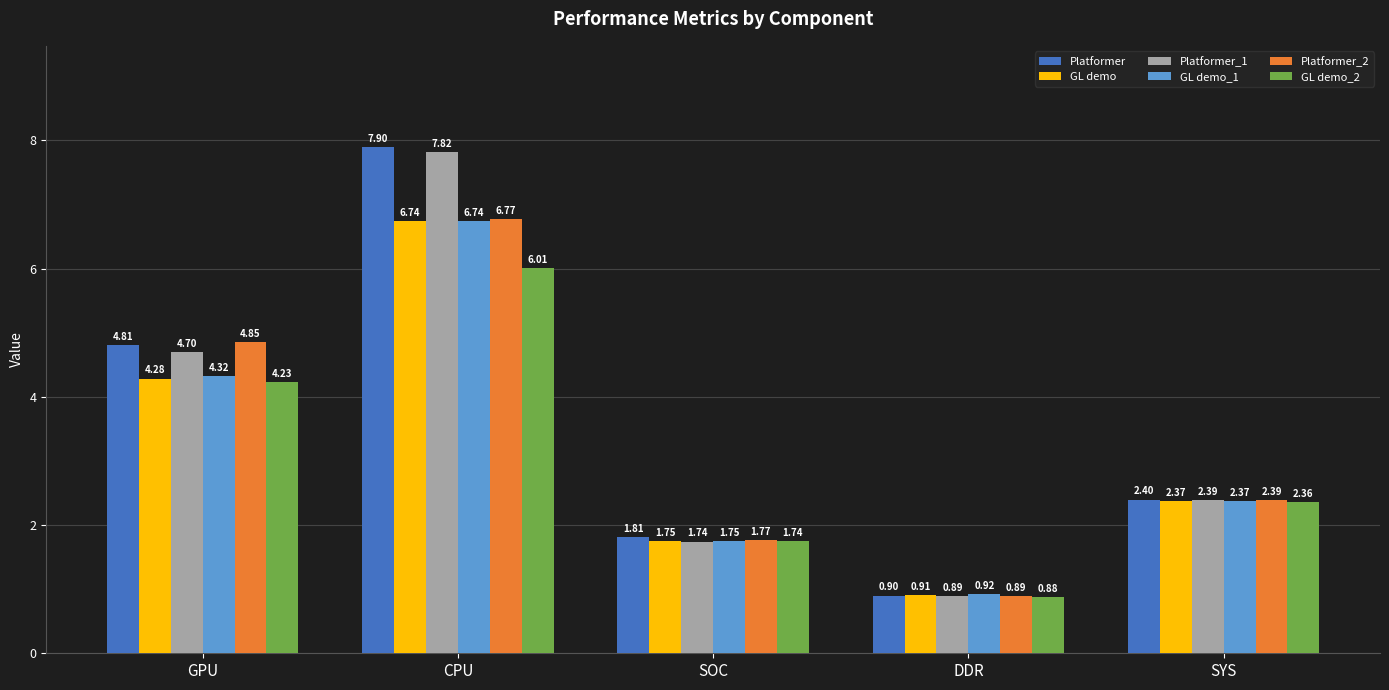

Where does the GL demo_1 series first go above 2?

GPU